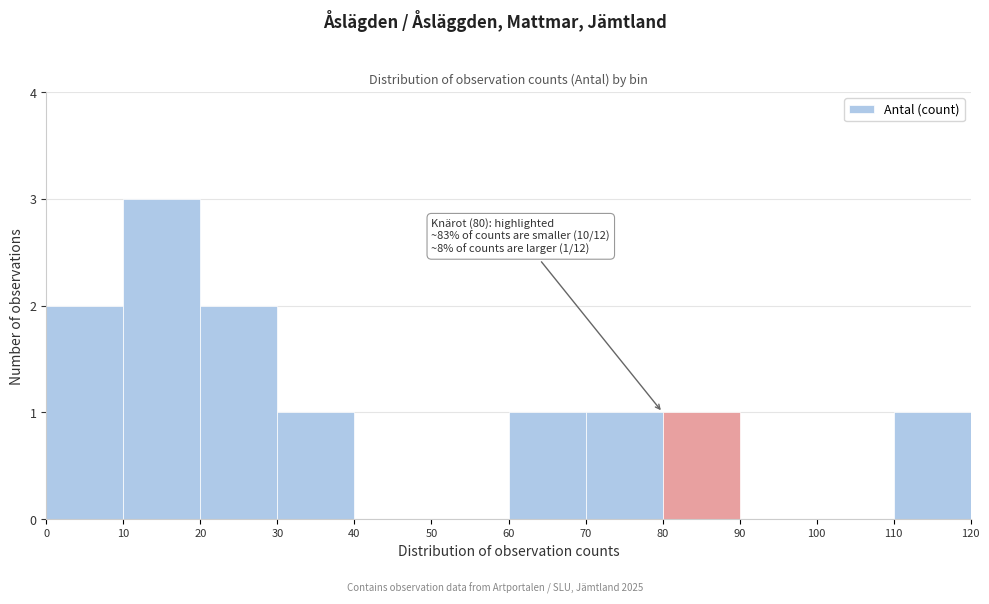

Over which range of the x-axis is the bar tallest?

10 to 20